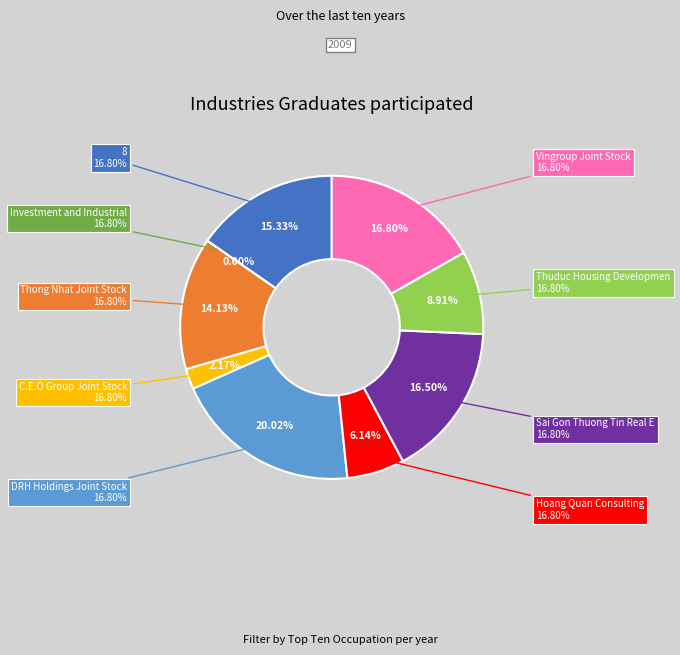

How many segments does this pie chart have?

9